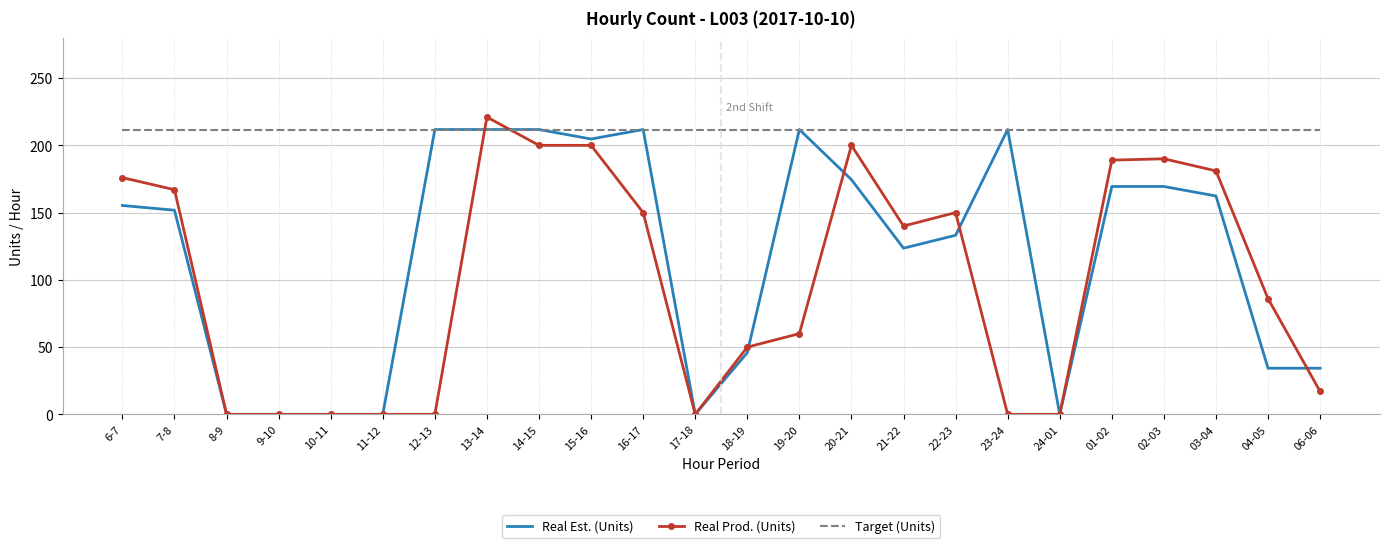

The value of Target (Units) at 6-7 is 46.4. True or false?

False